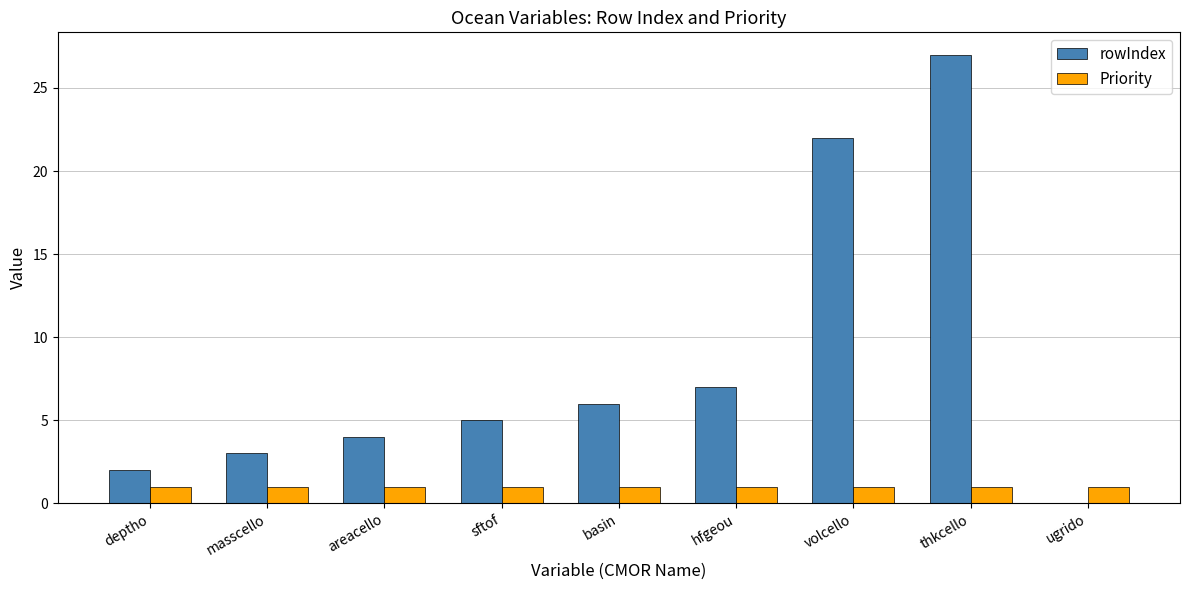

What is the total value across all series at volcello?

23